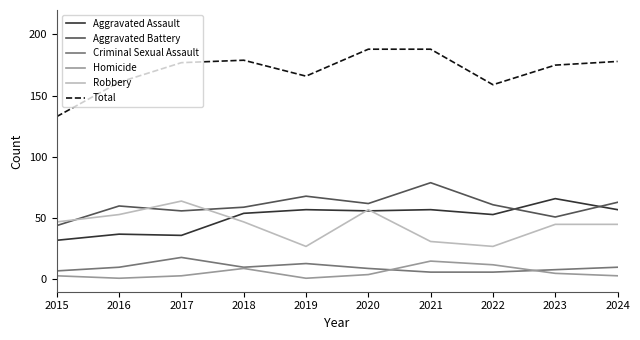

True or false: Aggravated Battery and Aggravated Assault cross at least once.

True